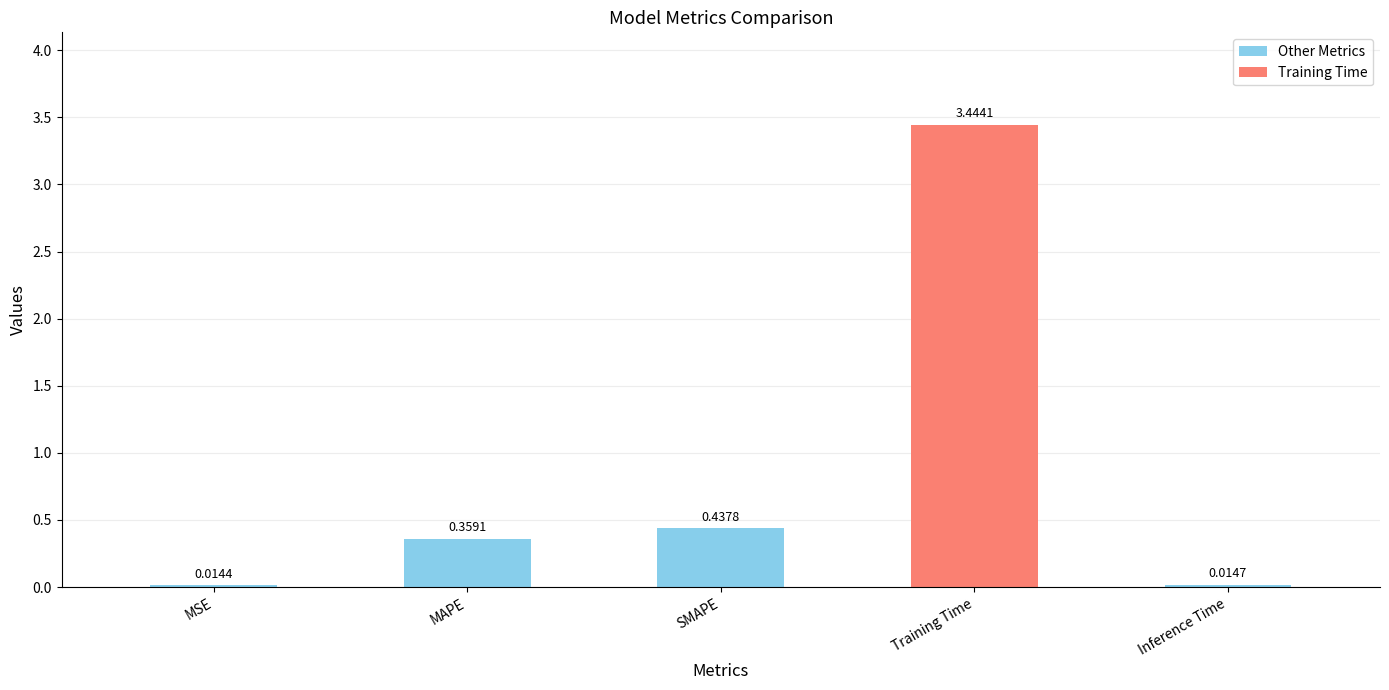

At which category does the chart reach its minimum across all series?

MSE